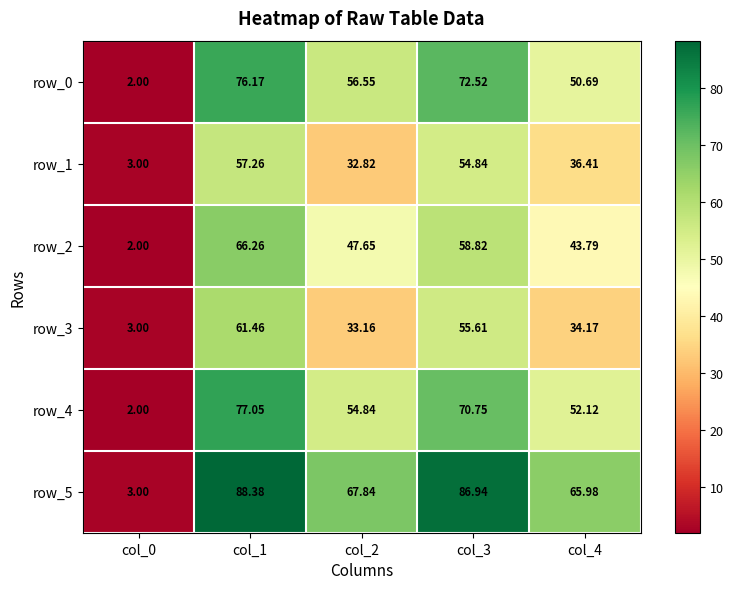

Is the value of row_4 at col_4 greater than the value of row_2 at col_2?

Yes